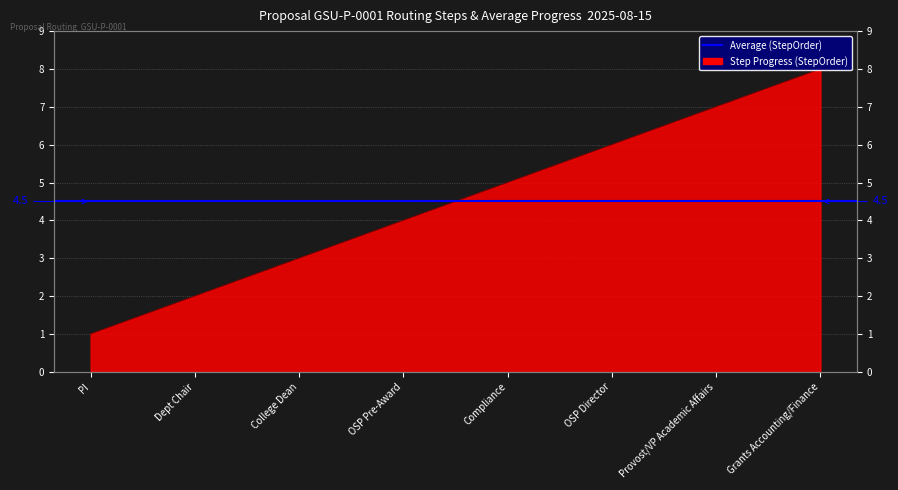

The value at Grants Accounting/Finance is 4. True or false?

False